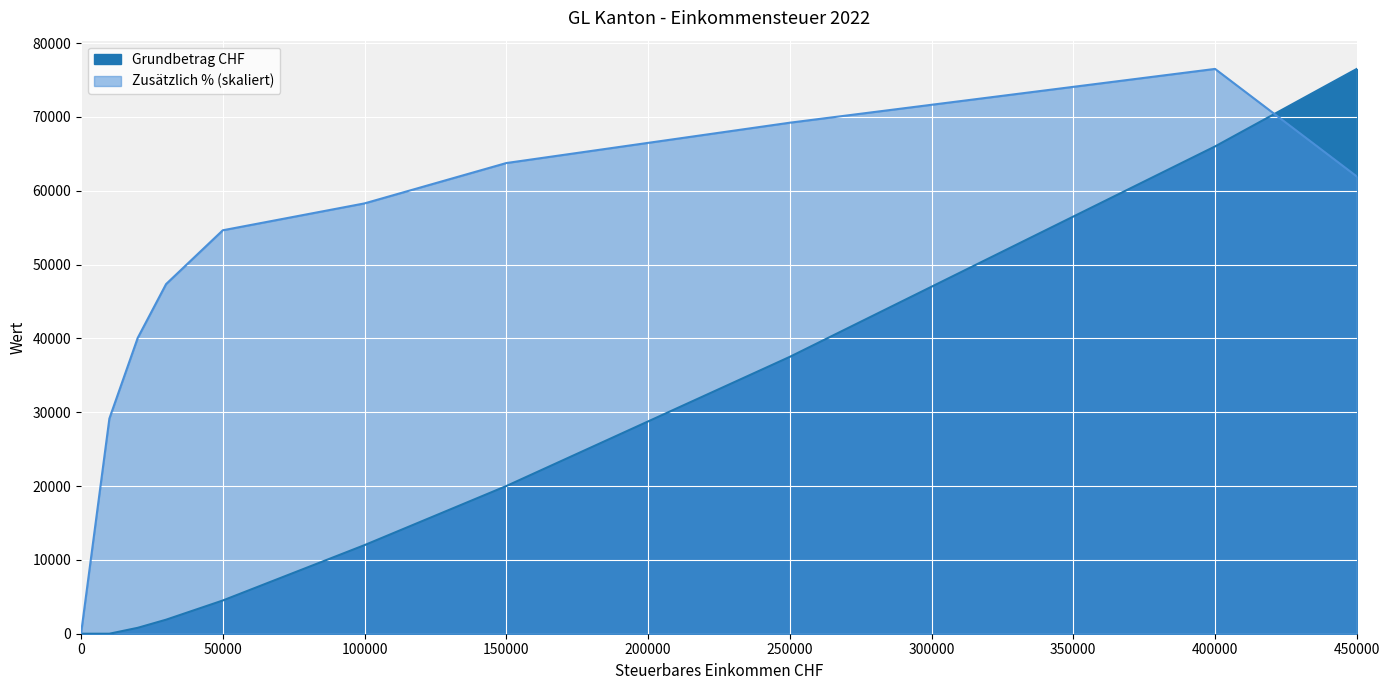

Reading left to right, transcribe all the data shown in this chart.

Zusätzlich %: 0.0	29142.9	40071.4	47357.1	54642.9	58285.7	63750.0	69214.3	76500.0	61928.6
Grundbetrag CHF: 0.0	0.0	800.0	1900.0	4500.0	12000.0	20000.0	37500.0	66000.0	76500.0